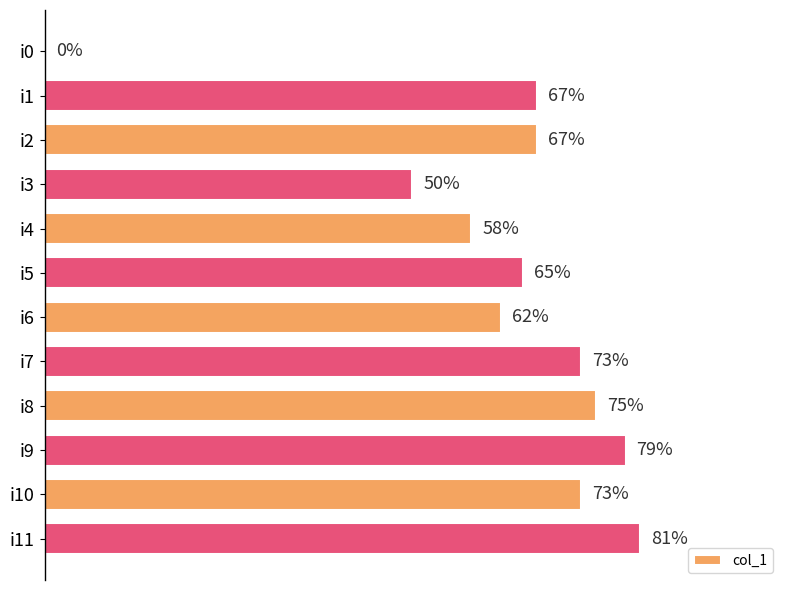

Where is the data nearest to the value 40?

i3